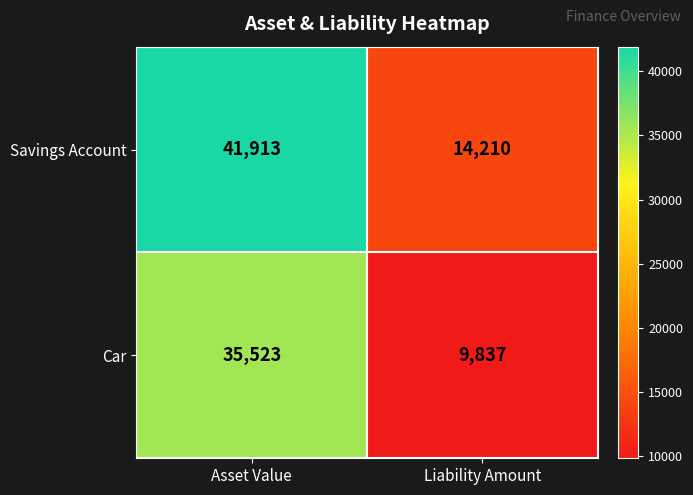

Between Asset Value and Liability Amount, which series saw the biggest shift?

Savings Account